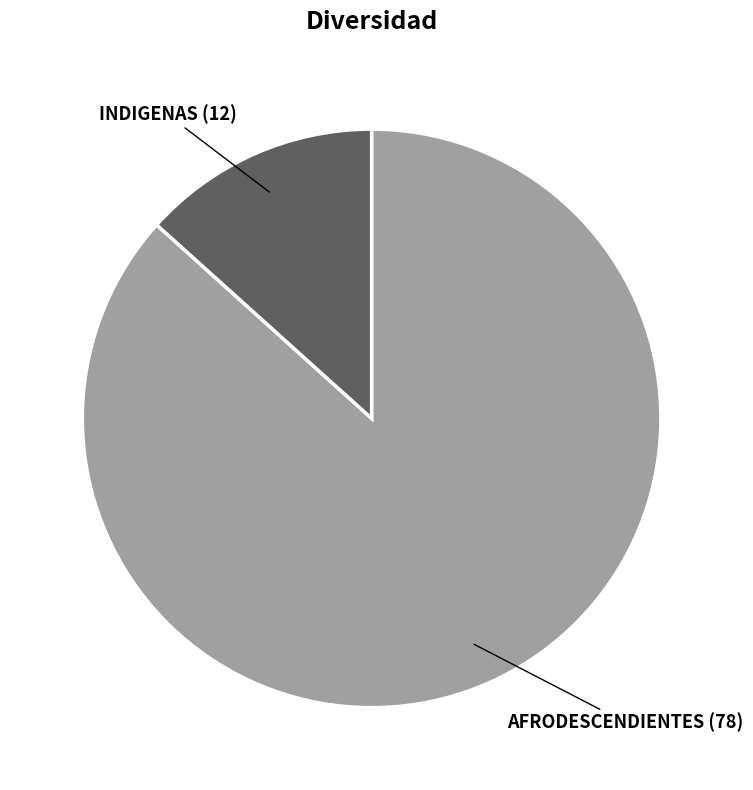

Do INDIGENAS and AFRODESCENDIENTES together represent more than half of the pie?

Yes